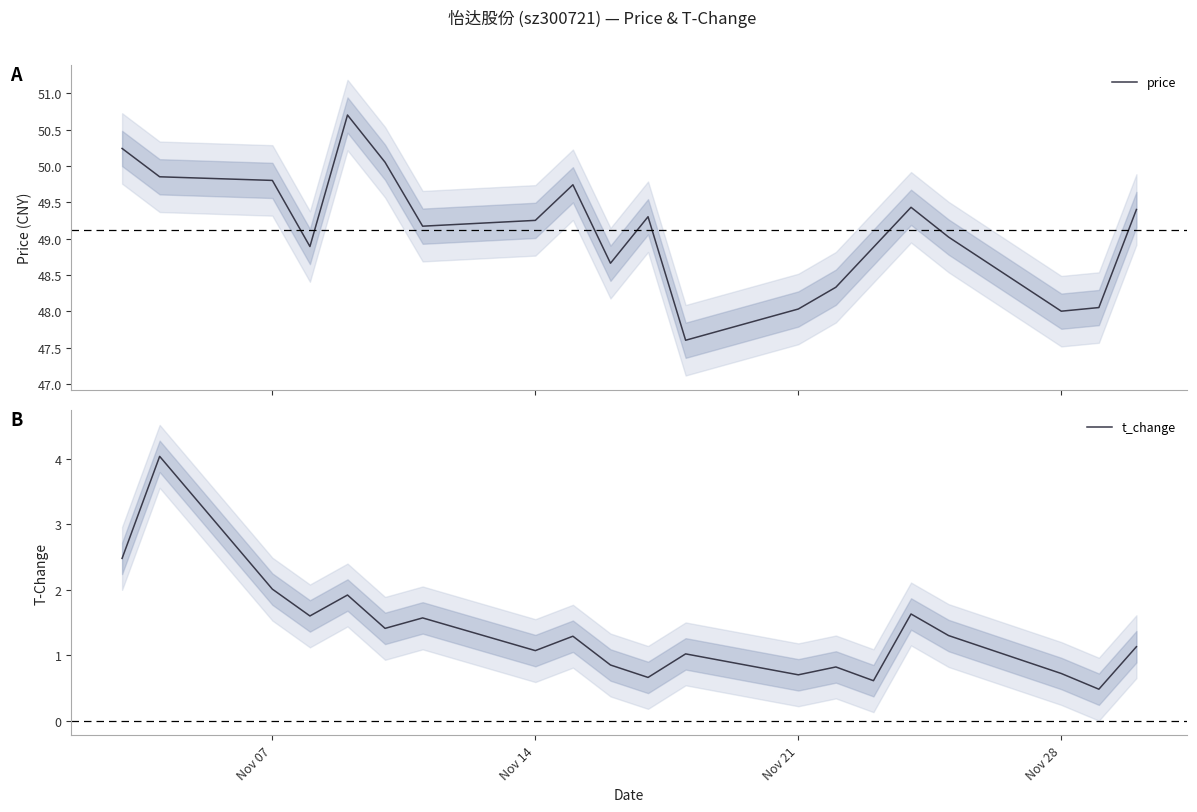

What is the highest value of the price series?

50.7